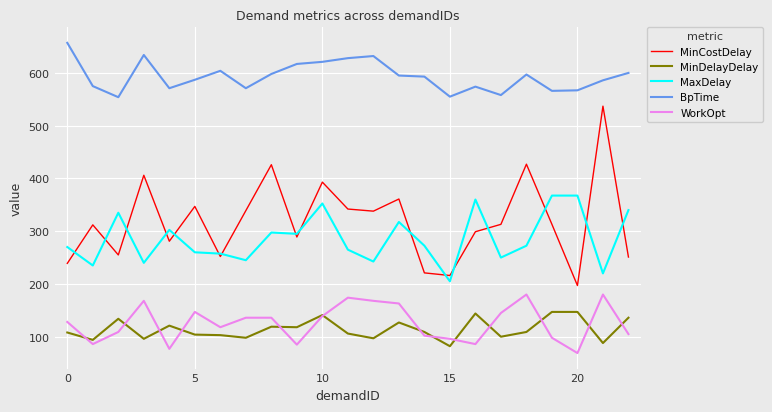

List the series in order of their peak value, highest first.

BpTime, MinCostDelay, MaxDelay, WorkOpt, MinDelayDelay